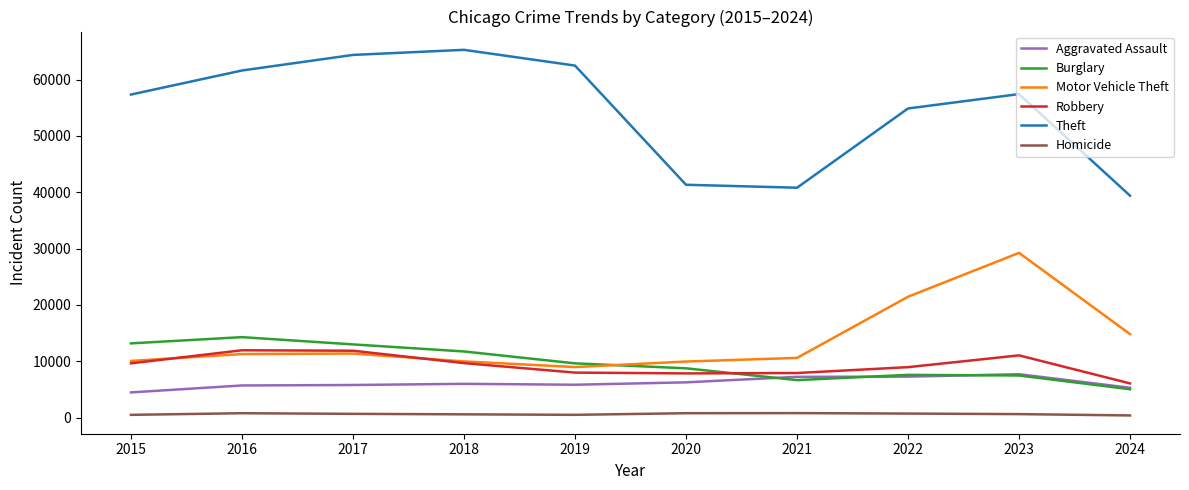

True or false: Aggravated Assault and Robbery intersect in this chart.

False